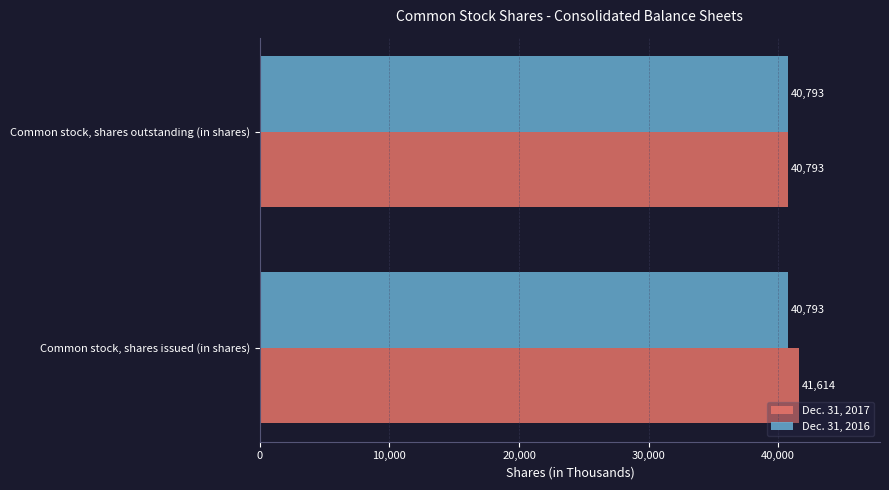

The Dec. 31, 2017 series shows 23580 at Common stock, shares issued (in shares). True or false?

False